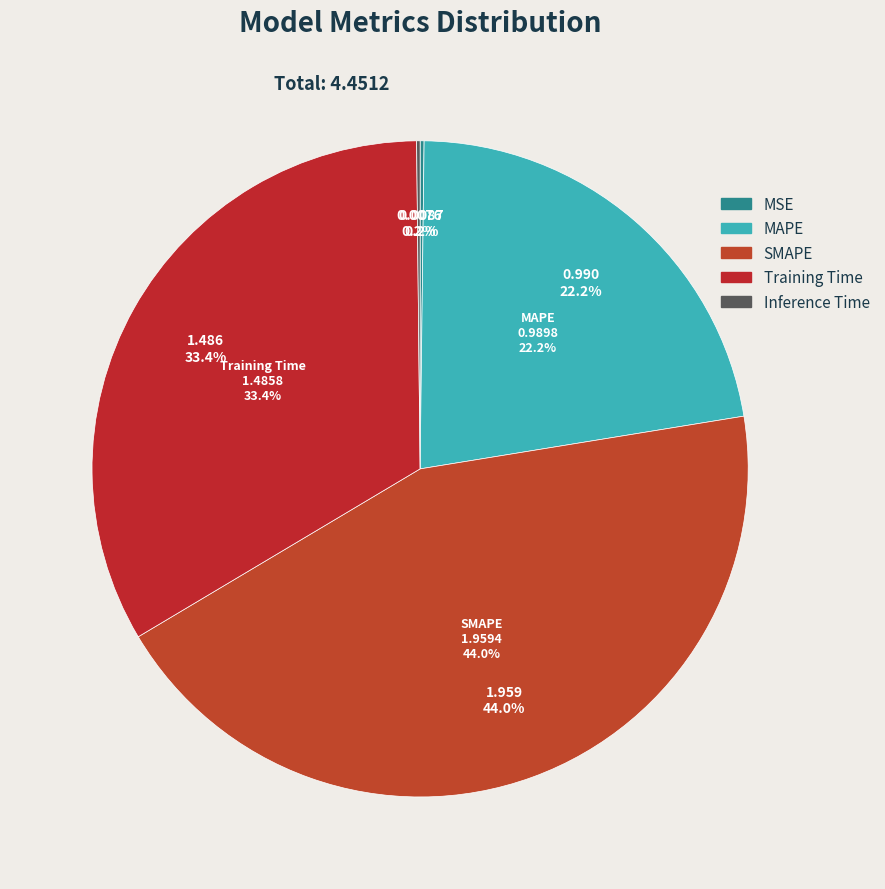

Does Training Time represent more than half of the total?

No